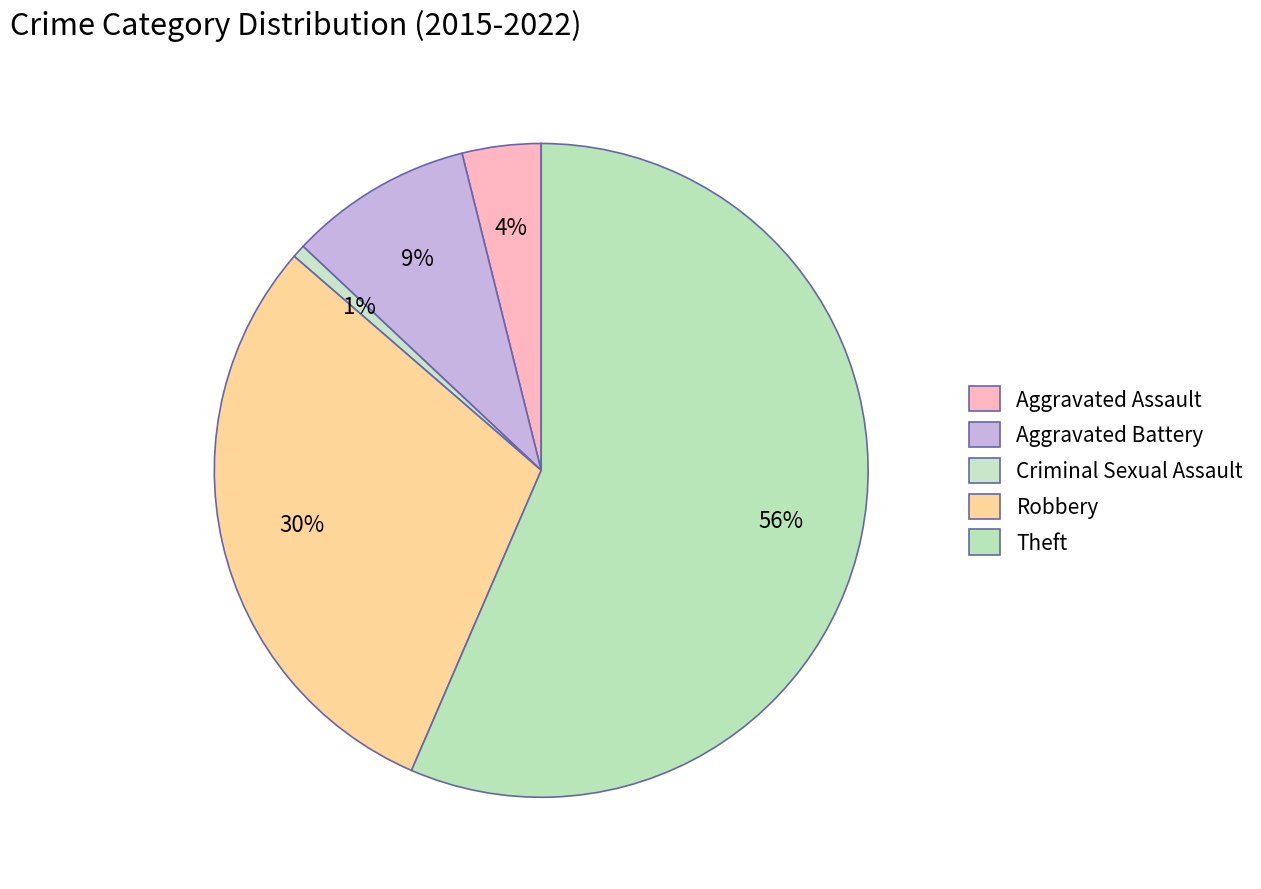

Do Aggravated Battery and Theft together represent more than half of the pie?

Yes